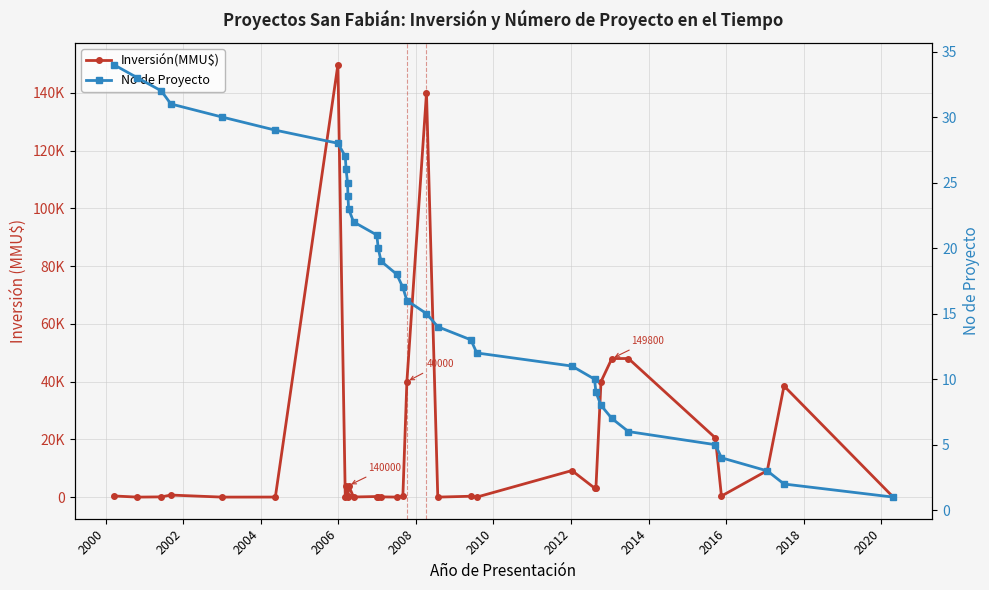

At which label does Inversión(MMU$) first exceed 400?

2006